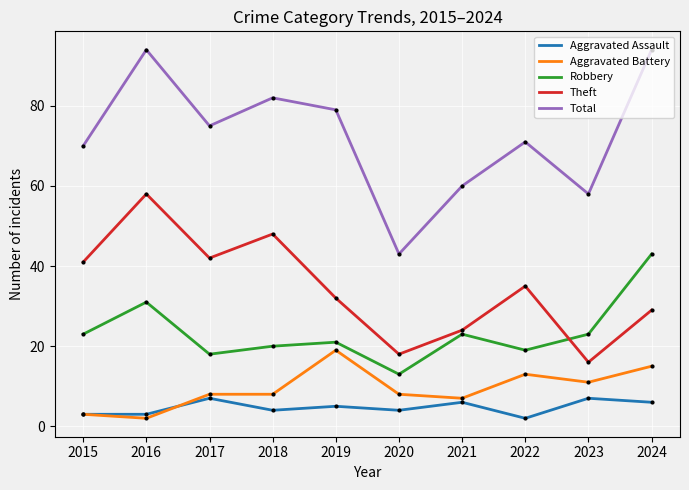

What is the maximum value shown in the chart?

94